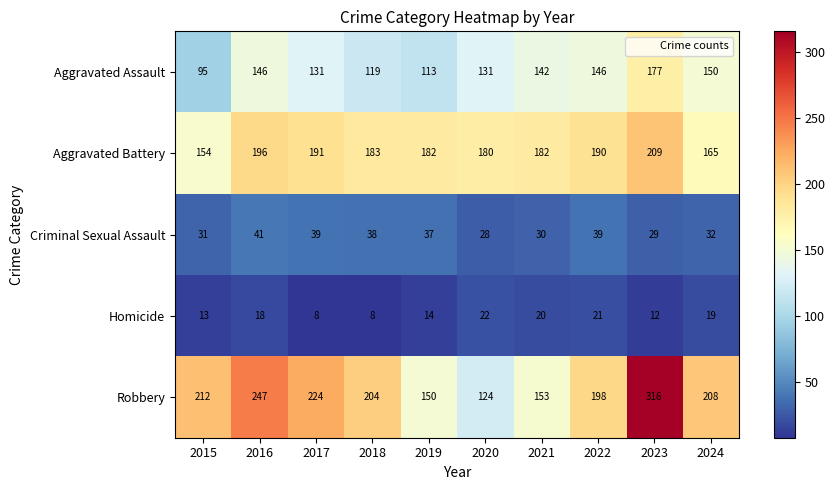

How many data points does each series have?

10